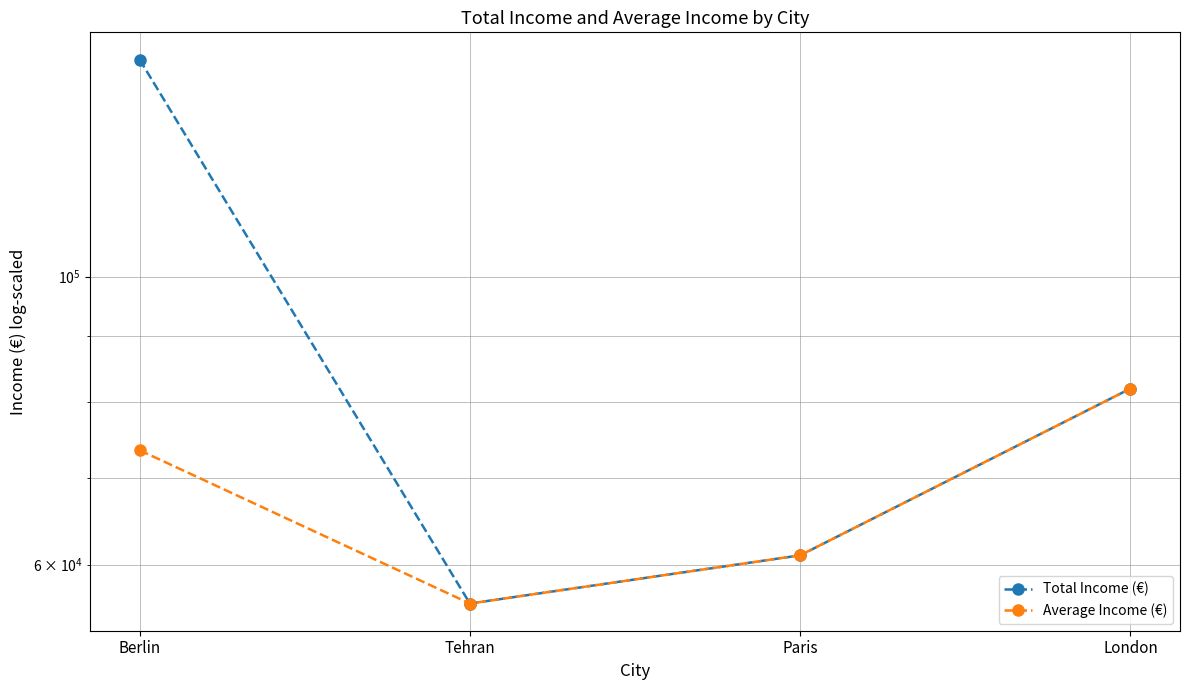

At which label is Total Income (€) closest to 101500?

London